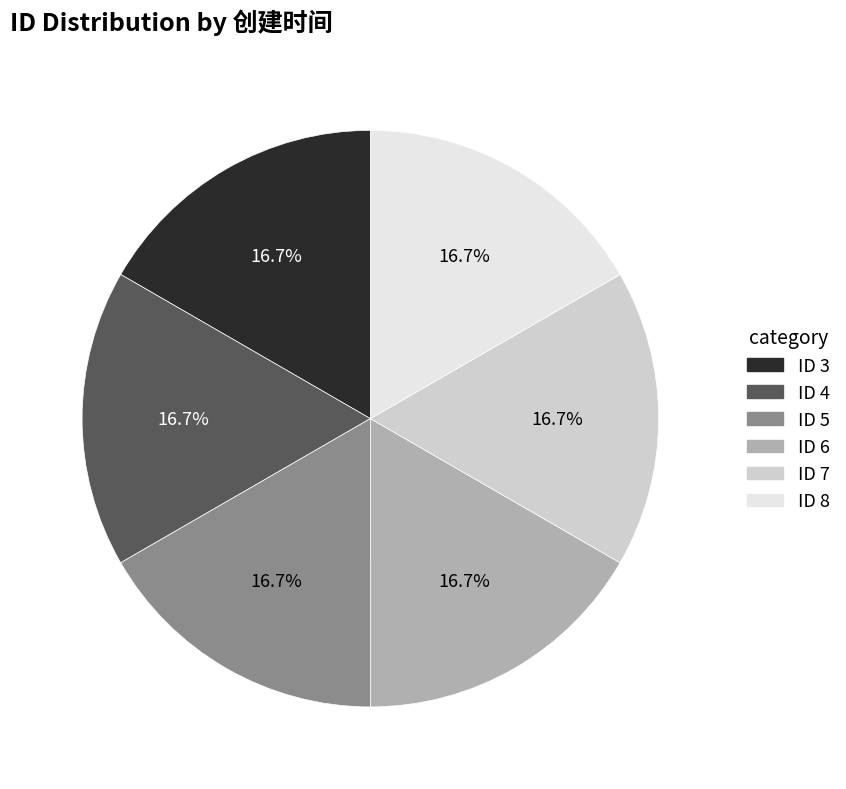

Does any single category account for the majority?

No